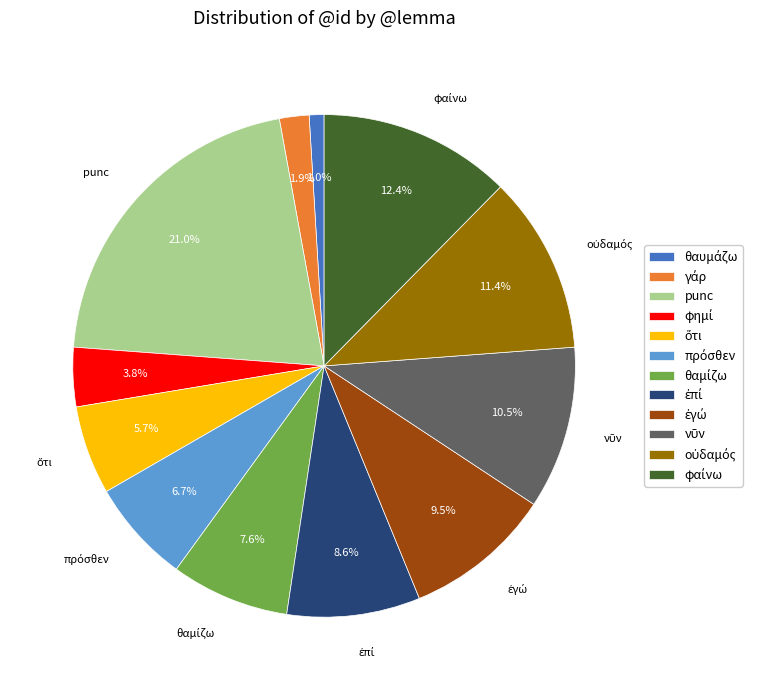

Is punc the majority of the pie?

No